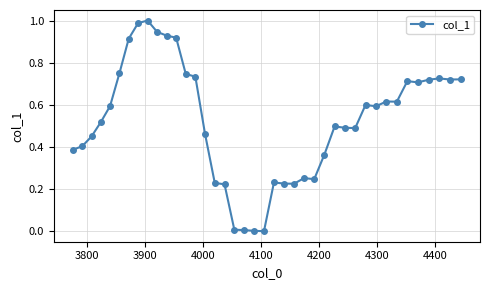

How many distinct data groups are displayed?

1